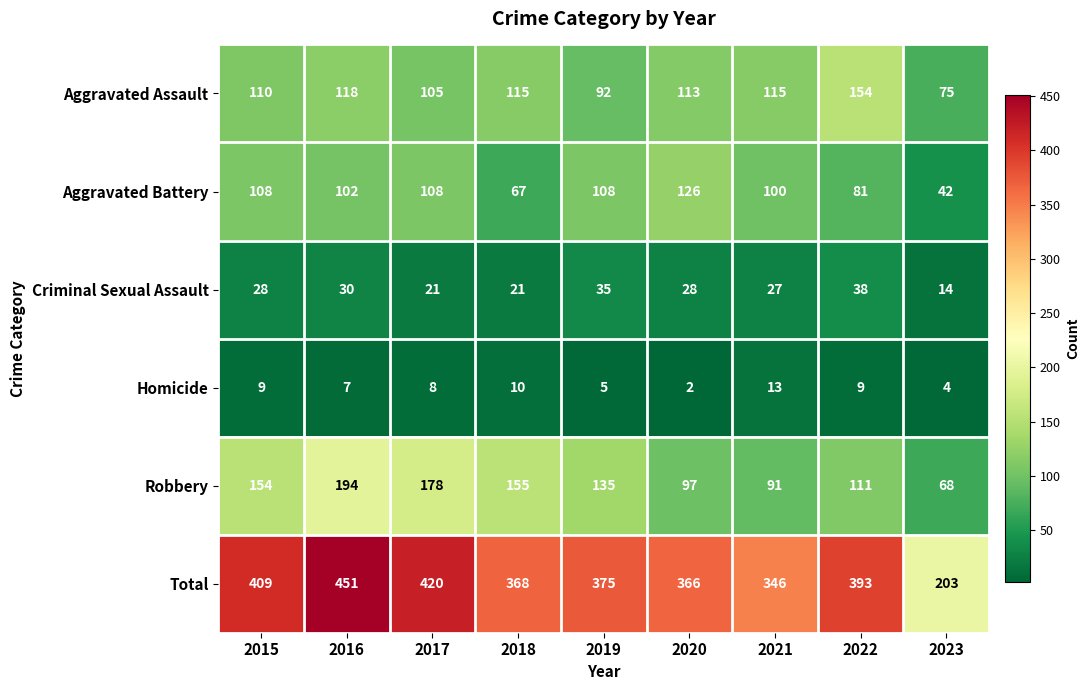

What is the sum of all Homicide values?

67